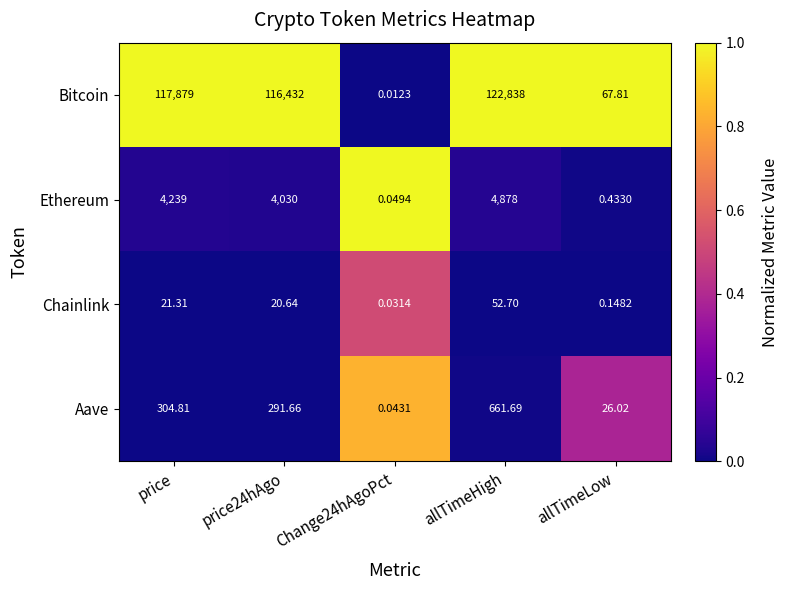

List the series in order of their peak value, highest first.

Bitcoin, Ethereum, Aave, Chainlink